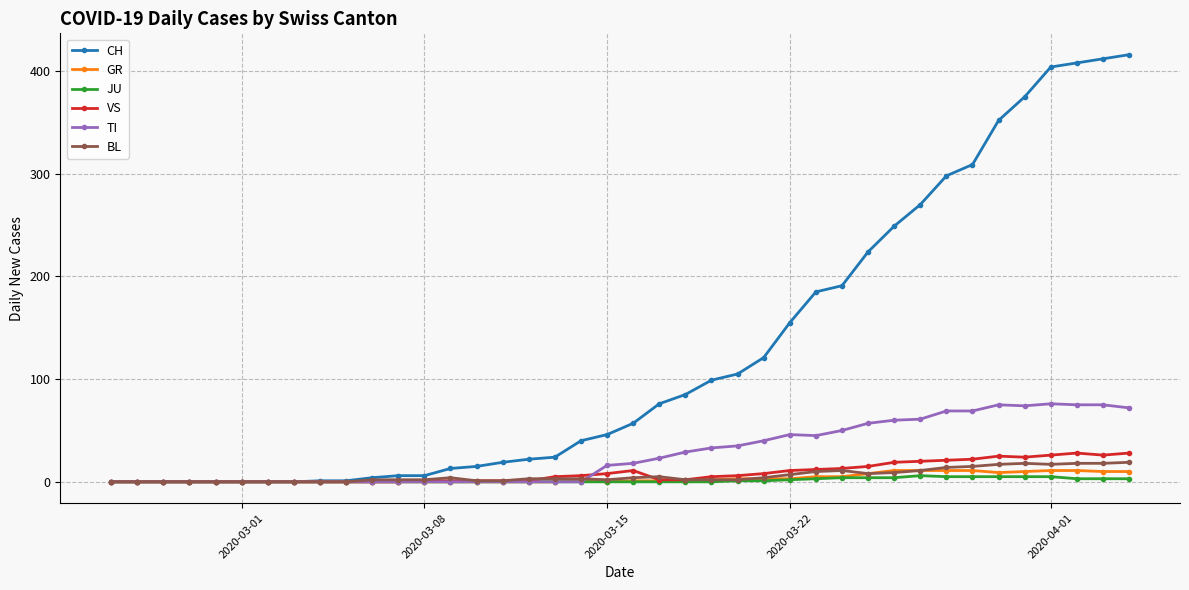

How many categories are shown in the chart?

40